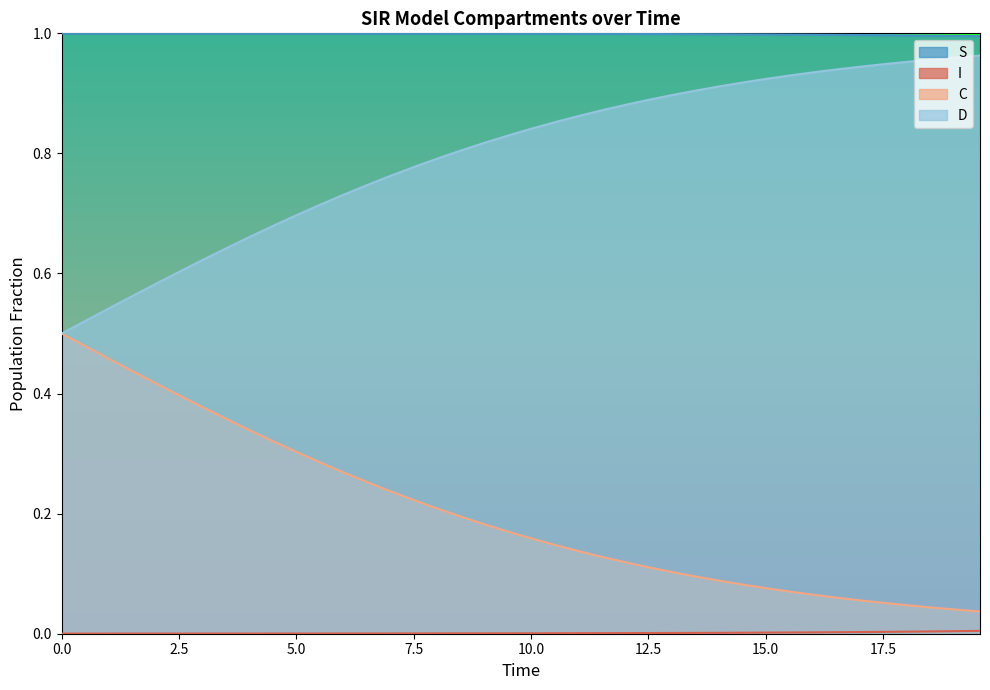

How many categories are shown in the chart?

40